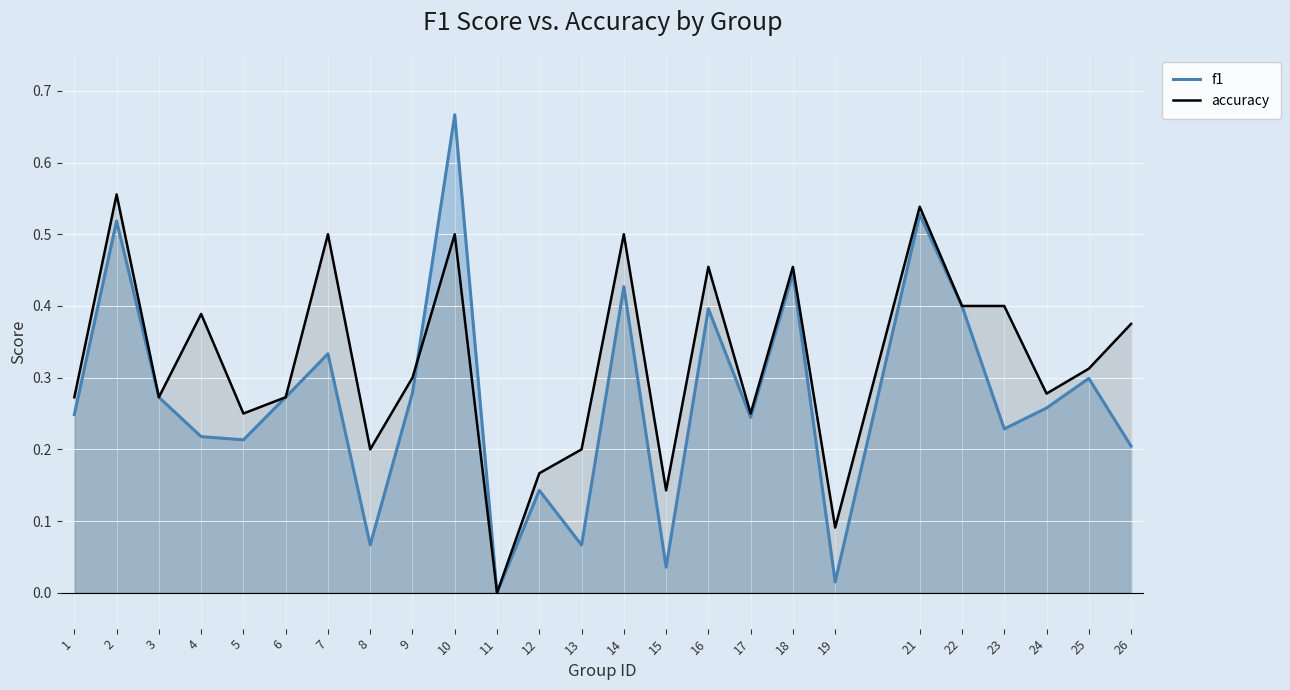

True or false: f1 has a value of 0.5 at 21.

True